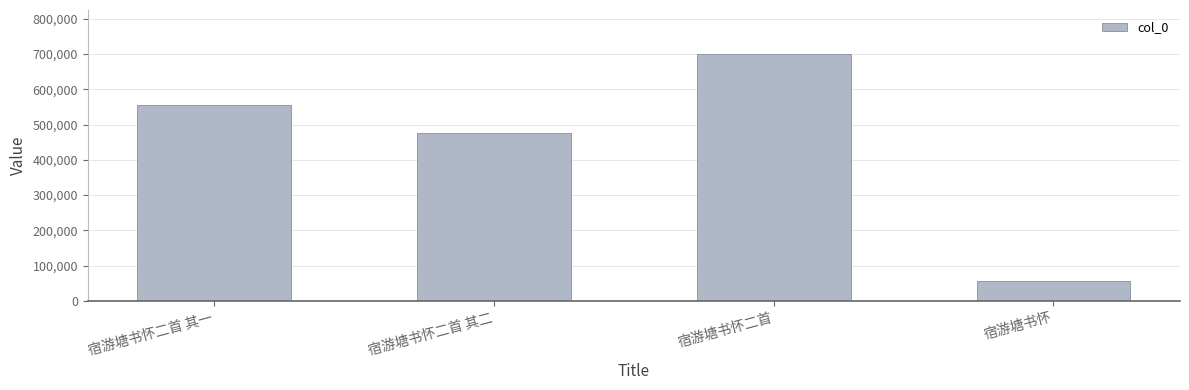

Rank the categories by value from lowest to highest.

宿游塘书怀, 宿游塘书怀二首 其二, 宿游塘书怀二首 其一, 宿游塘书怀二首